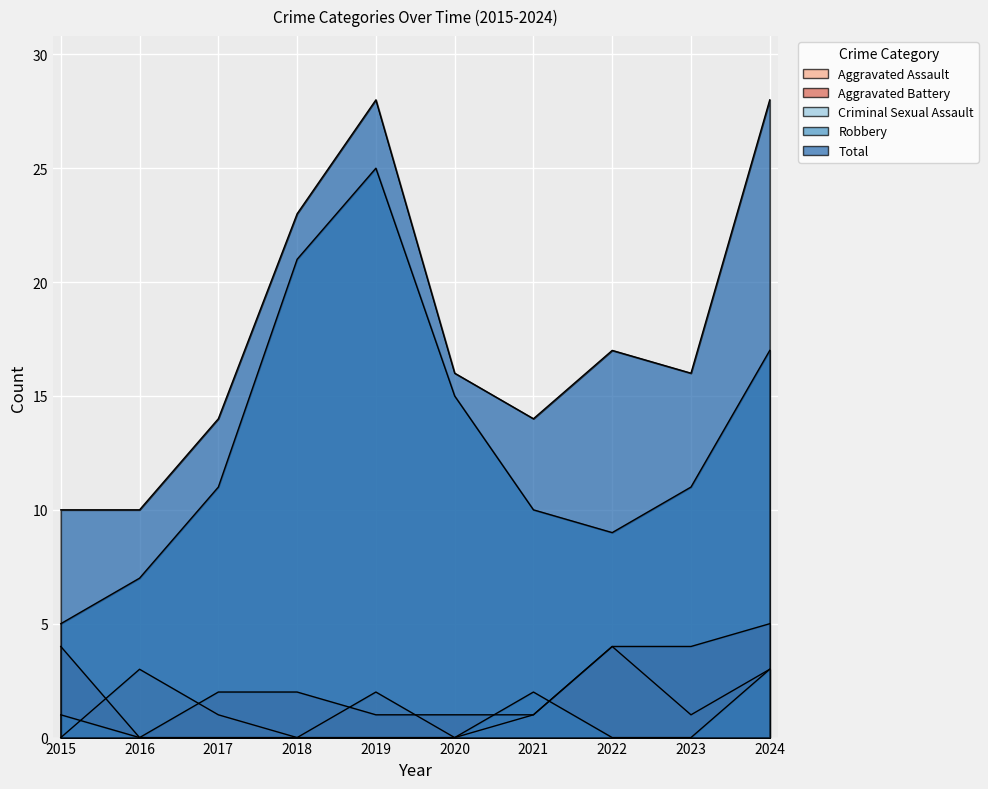

At which label is Criminal Sexual Assault closest to 1?

2015